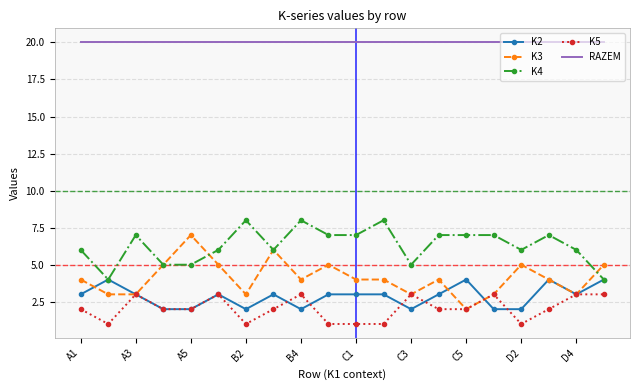

Rank the series by their maximum value, from highest to lowest.

RAZEM, K4, K3, K2, K5